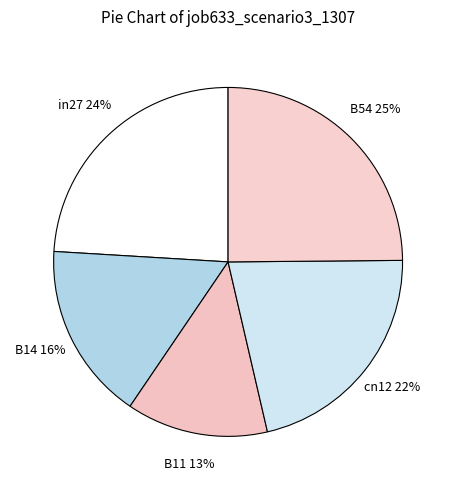

Combined, do in27 and B54 account for over 50%?

No